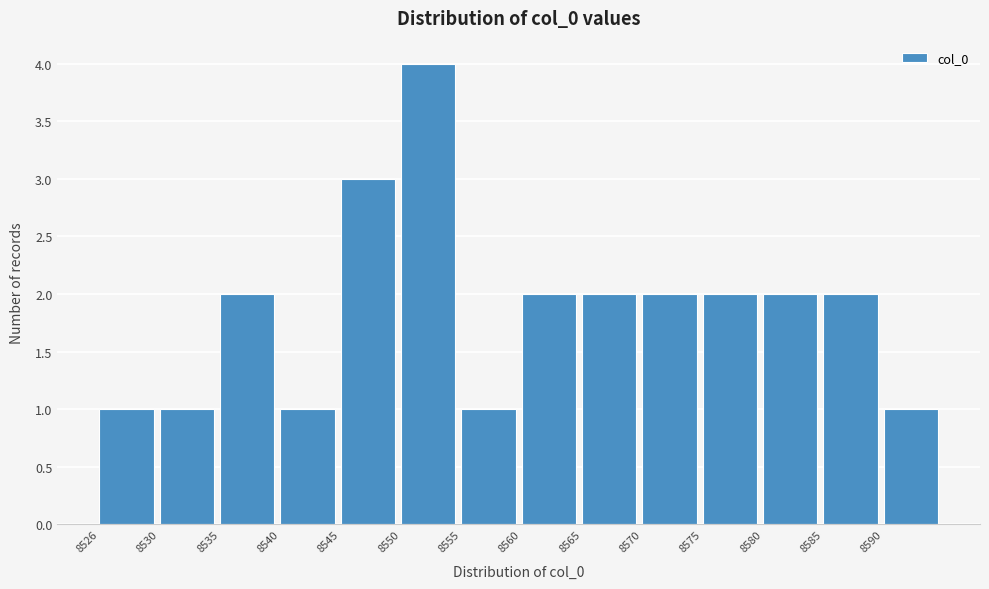

Reading left to right, list all the values displayed in this chart.

1	1	2	1	3	4	1	2	2	2	2	2	2	1